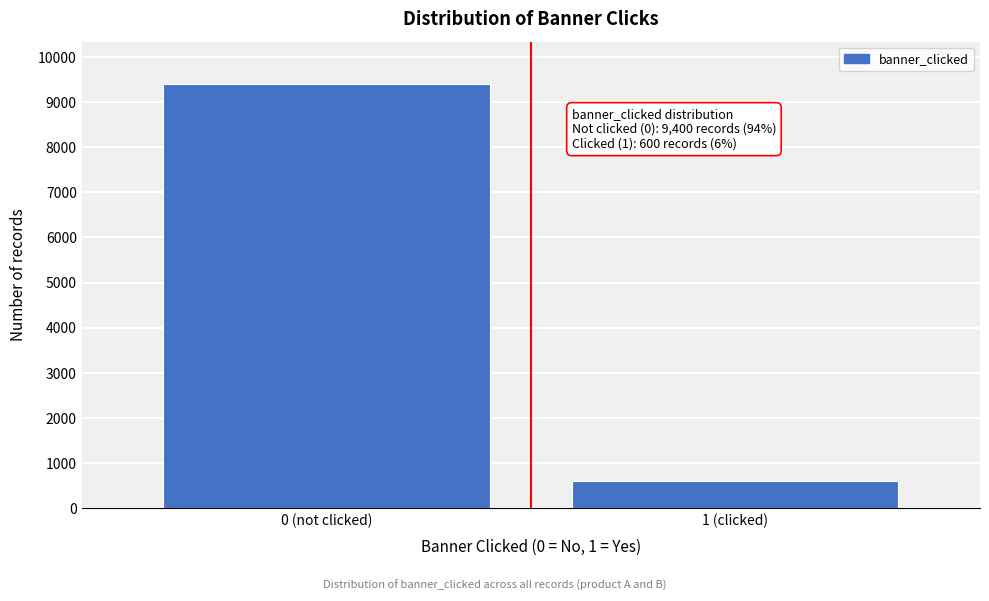

Reading right to left, extract all data points from this chart.

600	9400